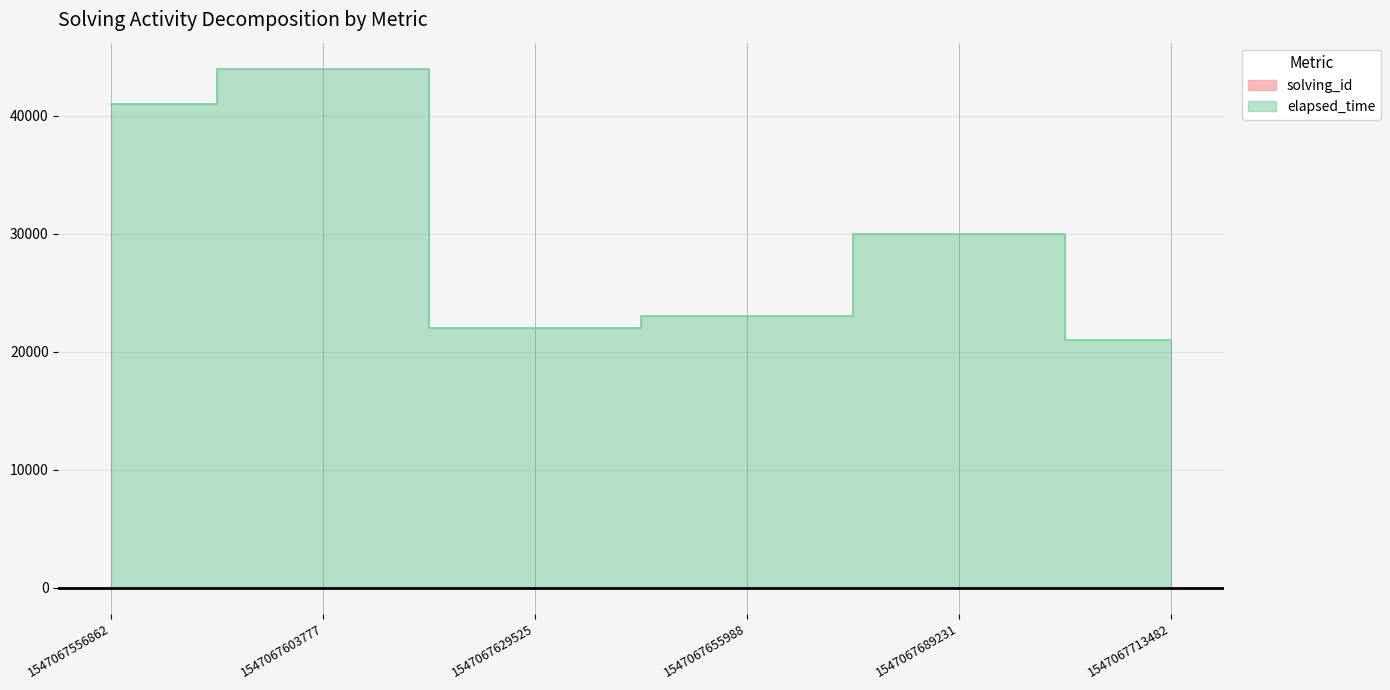

Does the chart display data point markers on the line(s)?

No